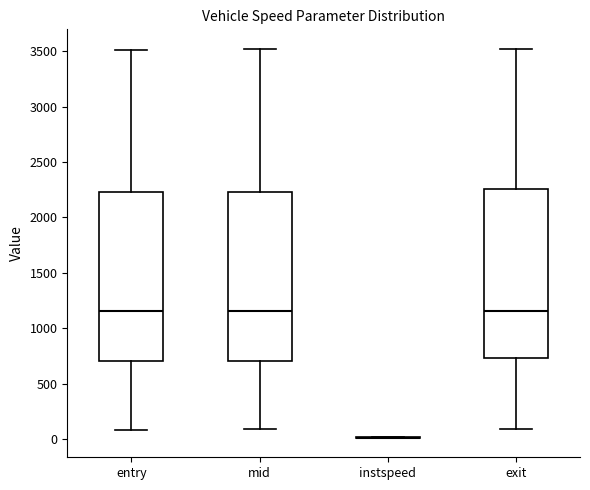

Reading left to right, read every box against the y-axis: the position of its median line, the range the box covers, and the ends of its whiskers. The values are not printed on the chart, so give them approximately, as read against the axis.

entry: median 1150, box 700 to 2250, whiskers 100 to 3500
mid: median 1150, box 700 to 2250, whiskers 100 to 3500
instspeed: box collapsed to a line at 0, whiskers 0 to 0
exit: median 1150, box 750 to 2250, whiskers 100 to 3500